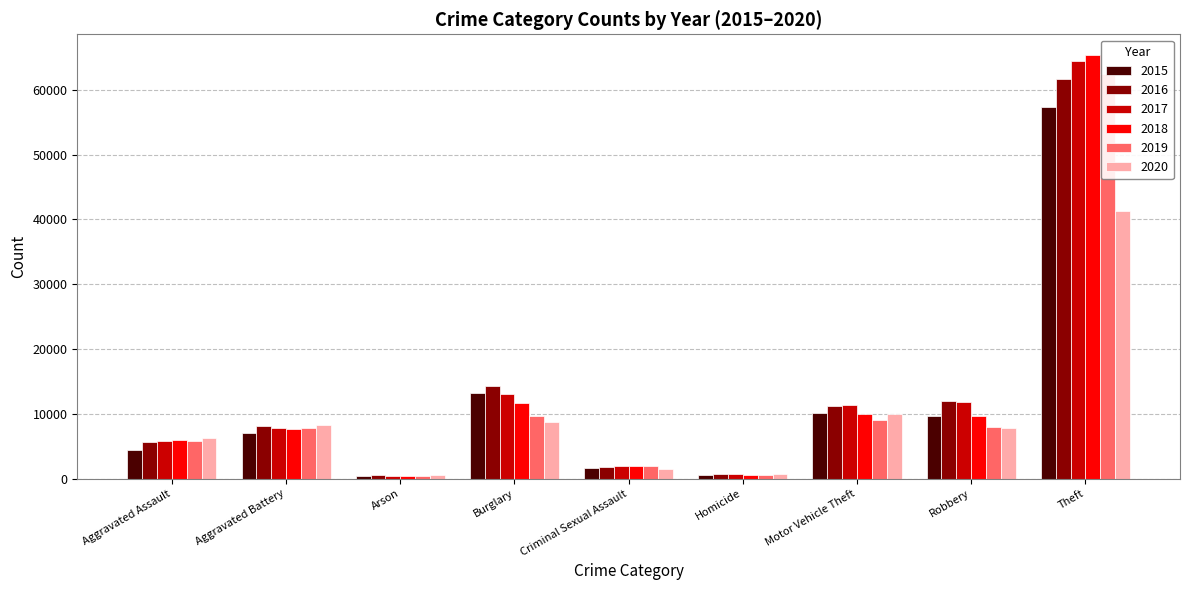

At how many categories does at least one series exceed 56559?

1